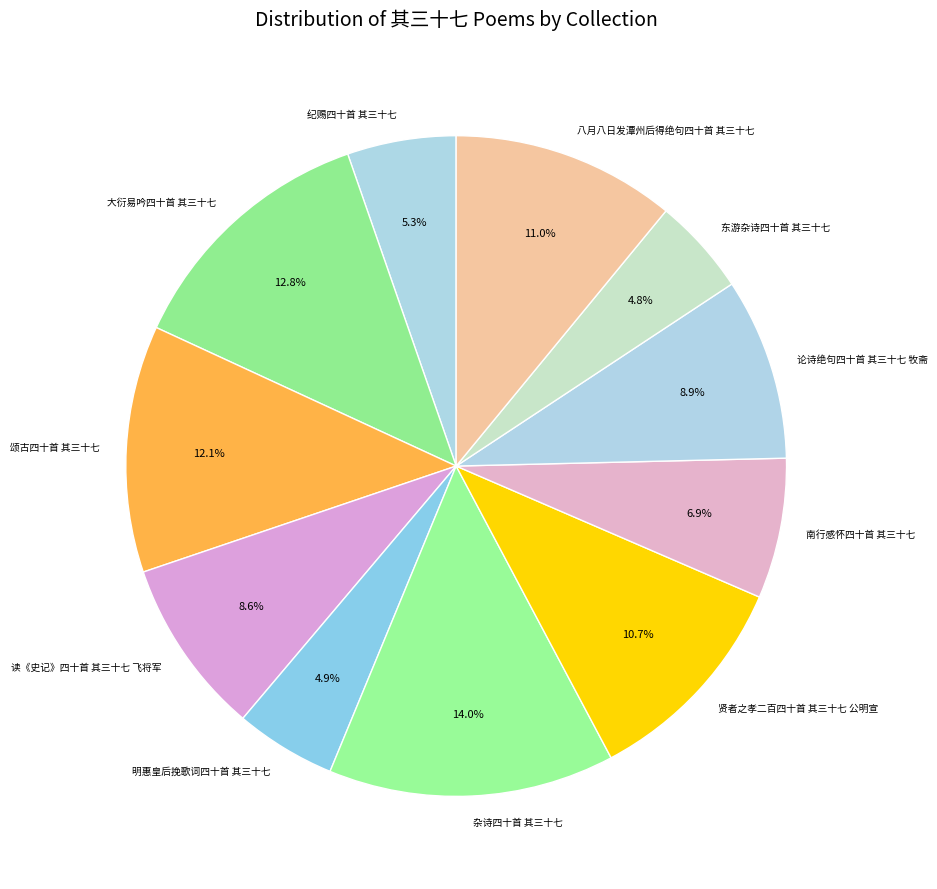

Which has a higher value, 纪赐四十首 其三十七 or 东游杂诗四十首 其三十七?

纪赐四十首 其三十七